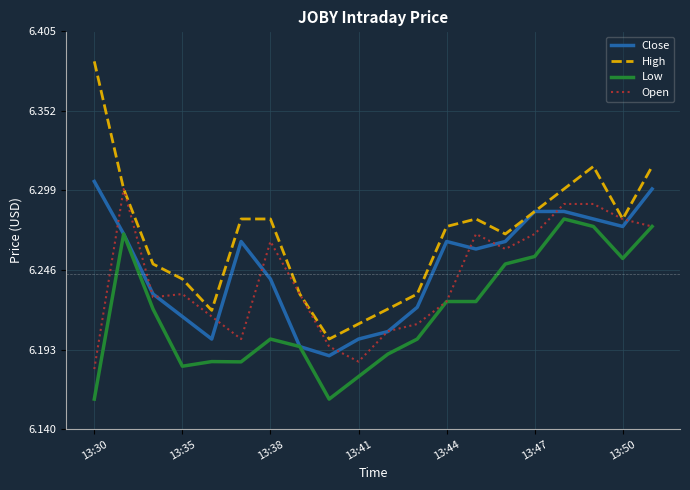

True or false: Low and High cross at least once.

False